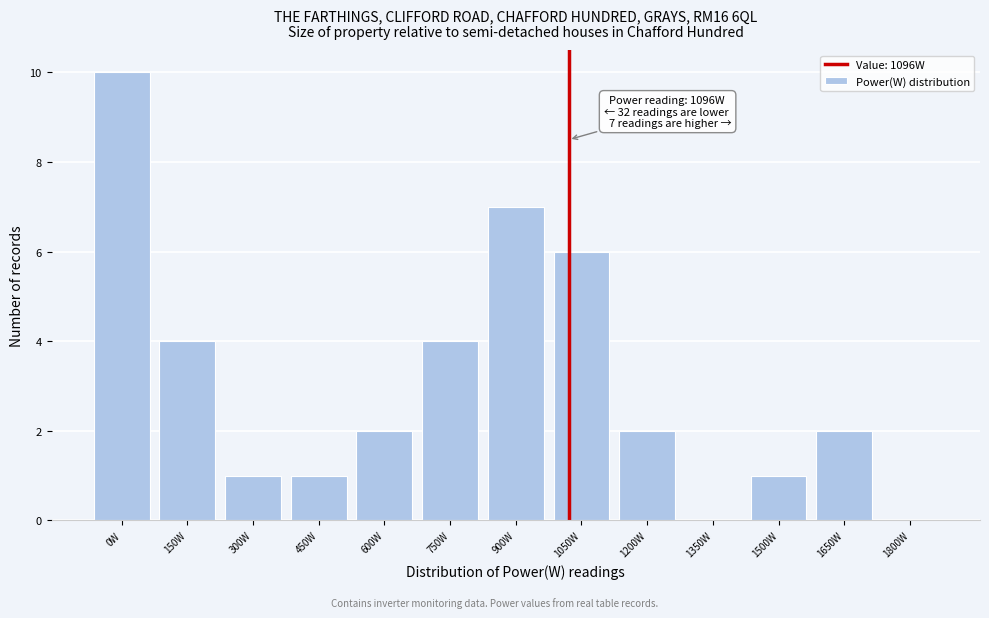

Reading left to right, extract all data points from this chart.

0W=10	150W=4	300W=1	450W=1	600W=2	750W=4	900W=7	1050W=6	1200W=2	1350W=0	1500W=1	1650W=2	1800W=0